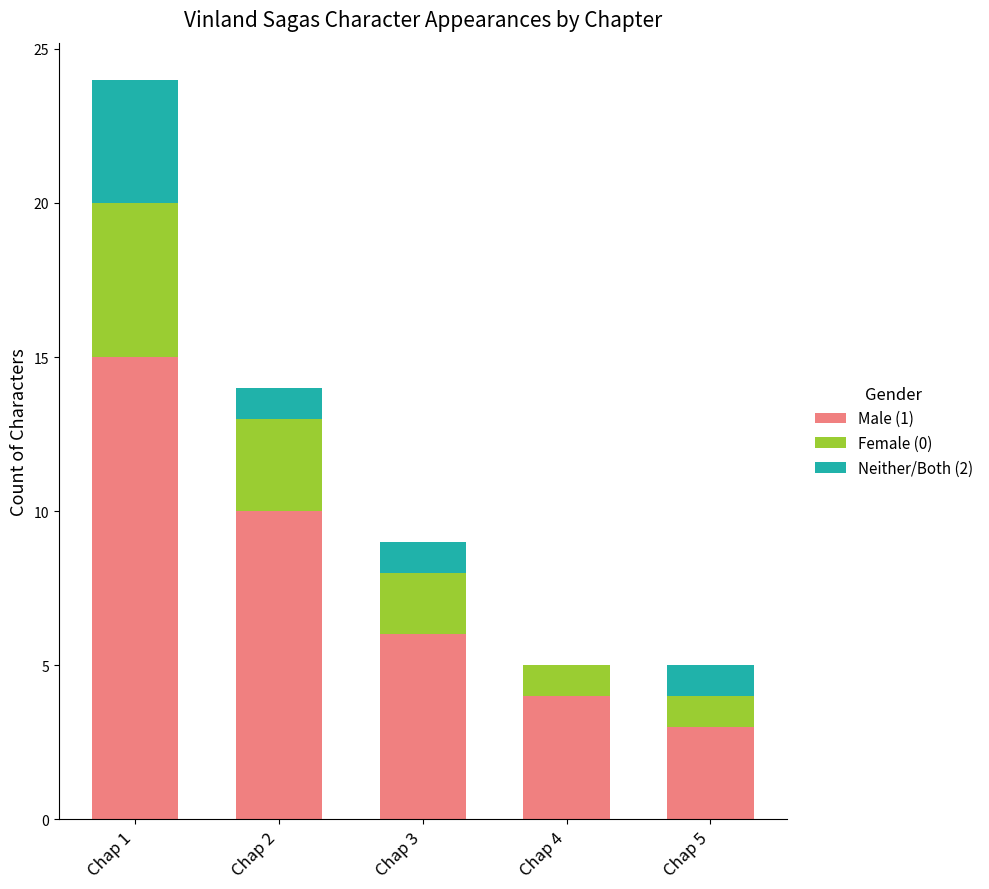

At which category is the sum across all series the highest?

Chap 1